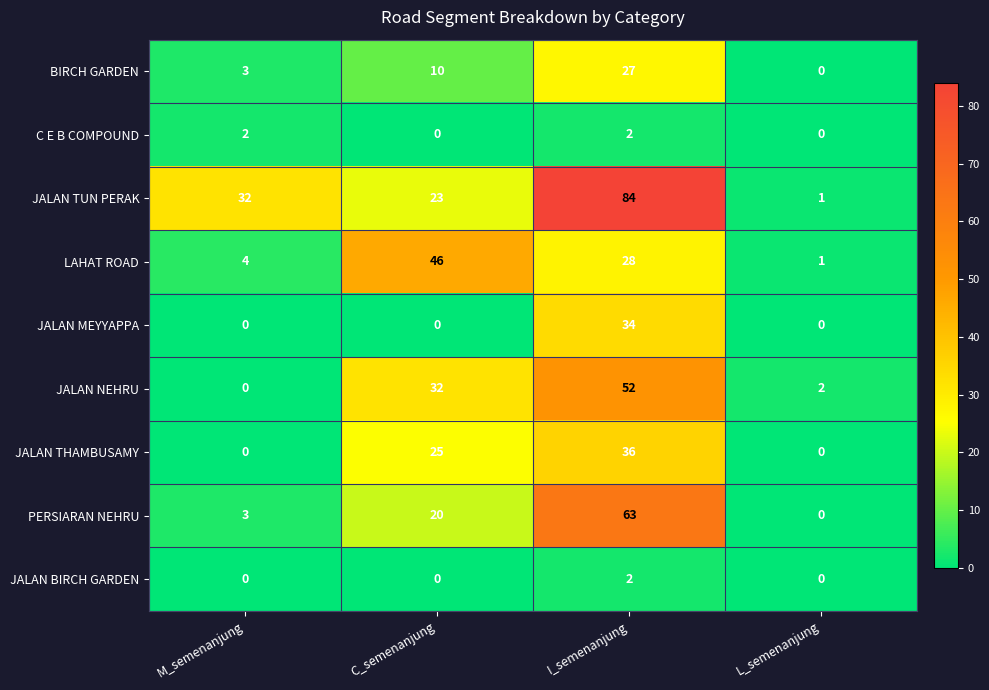

Count the JALAN MEYYAPPA values in the range 0 to 34.

4